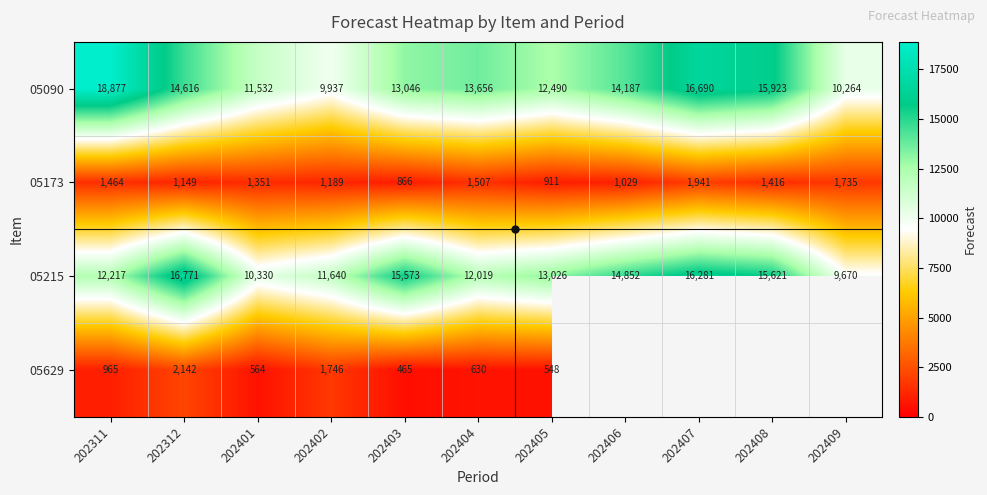

Is it true that 05215 equals 3917.9 at 202408?

False